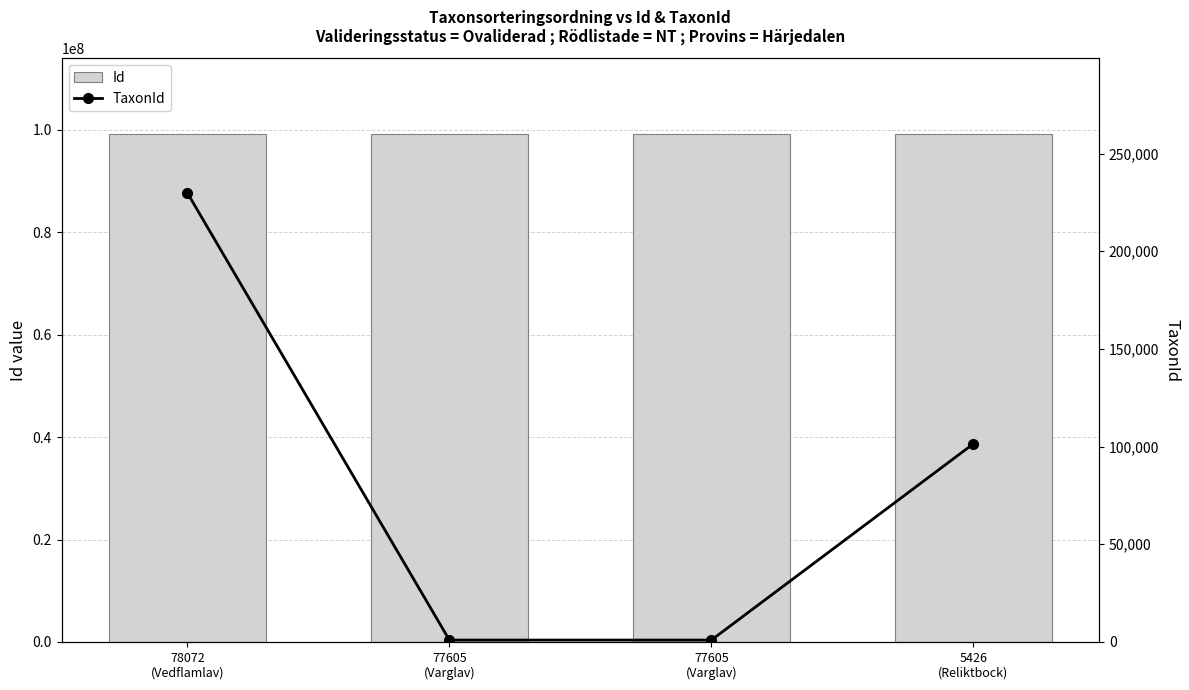

The value of Id at 78072
(Vedflamlav) is 23328659. True or false?

False